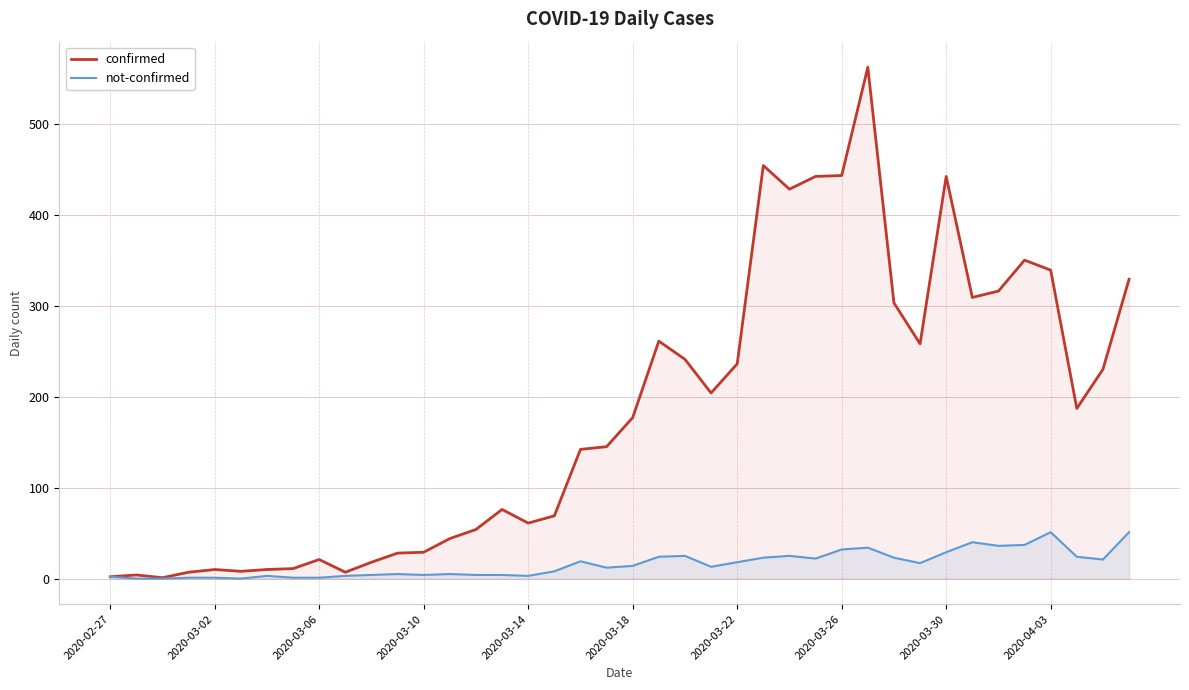

What is the maximum value shown in the chart?

562